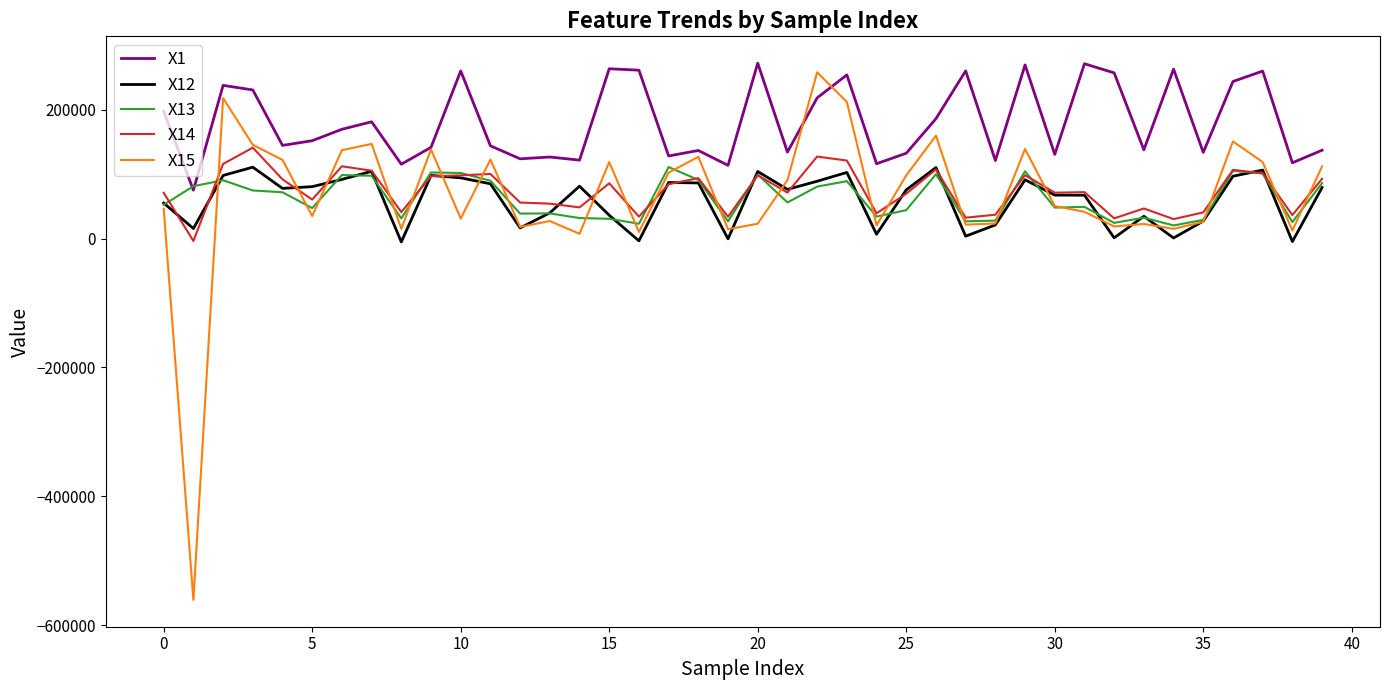

What is the difference between the maximum and minimum values in the X15 series?

818490.8